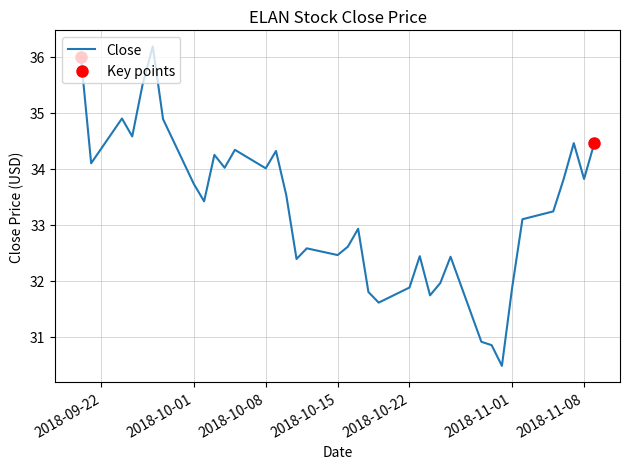

What is the maximum value shown in the chart?

36.2